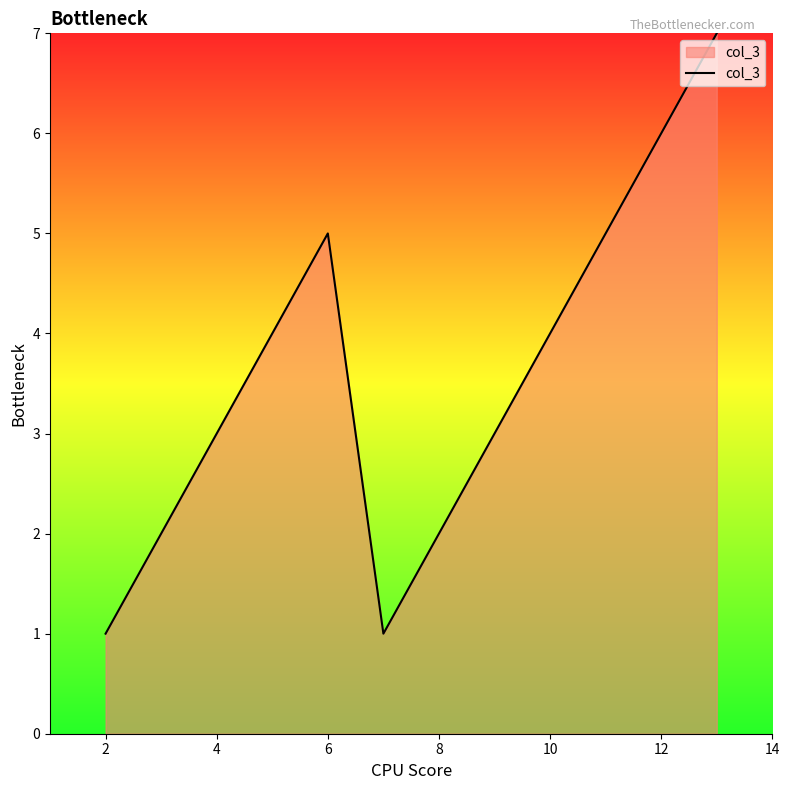

What is the maximum value shown in the chart?

7